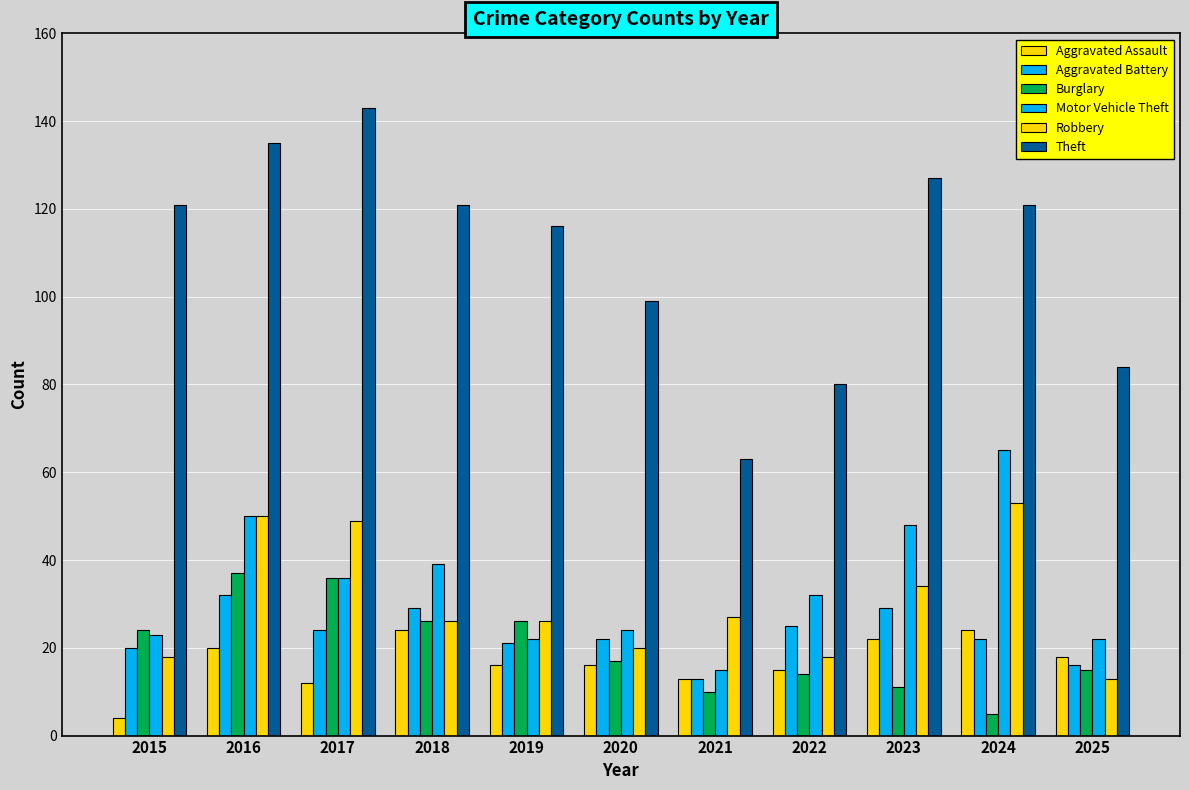

Reading left to right, transcribe all the data shown in this chart.

Aggravated Assault: 2015=4	2016=20	2017=12	2018=24	2019=16	2020=16	2021=13	2022=15	2023=22	2024=24	2025=18
Aggravated Battery: 2015=20	2016=32	2017=24	2018=29	2019=21	2020=22	2021=13	2022=25	2023=29	2024=22	2025=16
Burglary: 2015=24	2016=37	2017=36	2018=26	2019=26	2020=17	2021=10	2022=14	2023=11	2024=5	2025=15
Motor Vehicle Theft: 2015=23	2016=50	2017=36	2018=39	2019=22	2020=24	2021=15	2022=32	2023=48	2024=65	2025=22
Robbery: 2015=18	2016=50	2017=49	2018=26	2019=26	2020=20	2021=27	2022=18	2023=34	2024=53	2025=13
Theft: 2015=121	2016=135	2017=143	2018=121	2019=116	2020=99	2021=63	2022=80	2023=127	2024=121	2025=84